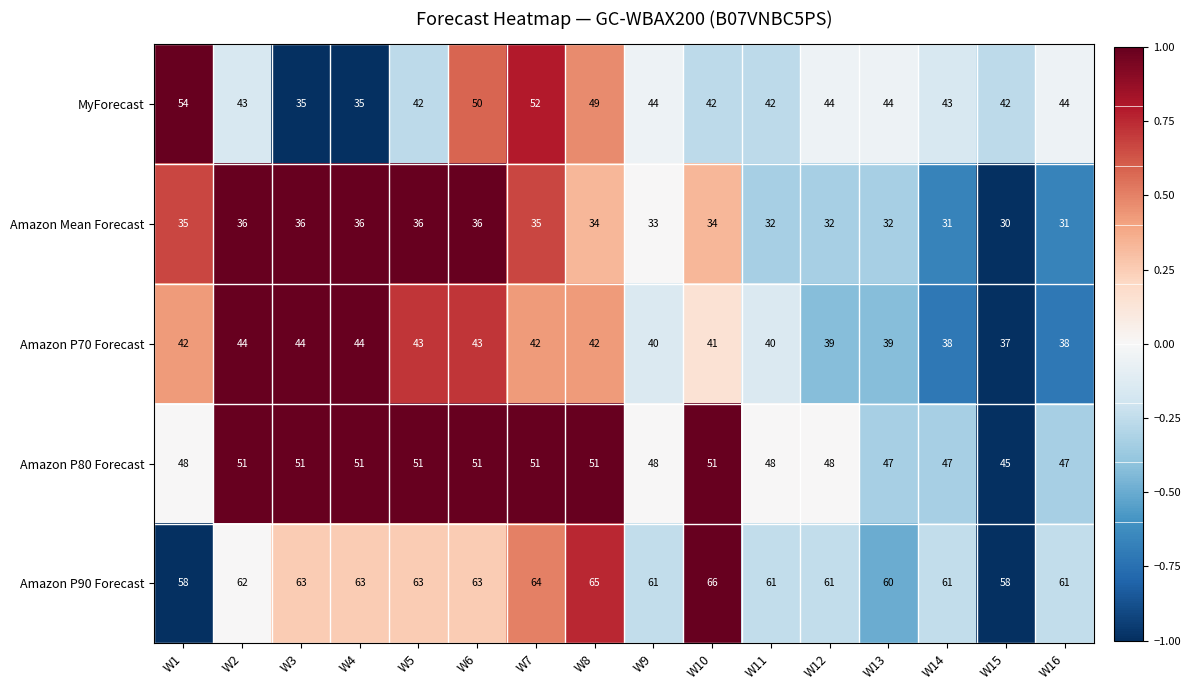

What is the maximum value for Amazon P90 Forecast?

66